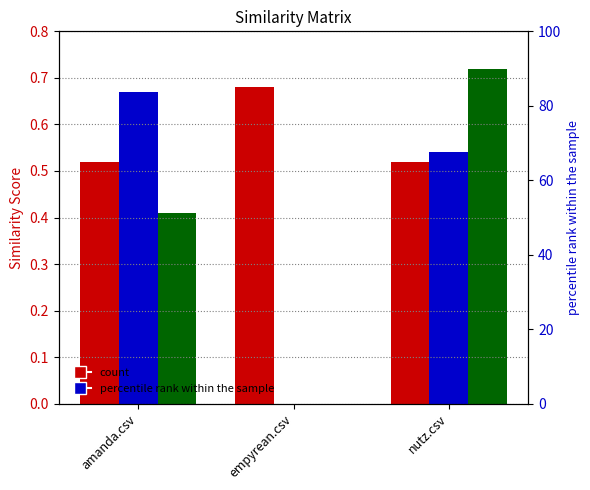

At which category is the sum across all series the highest?

nutz.csv